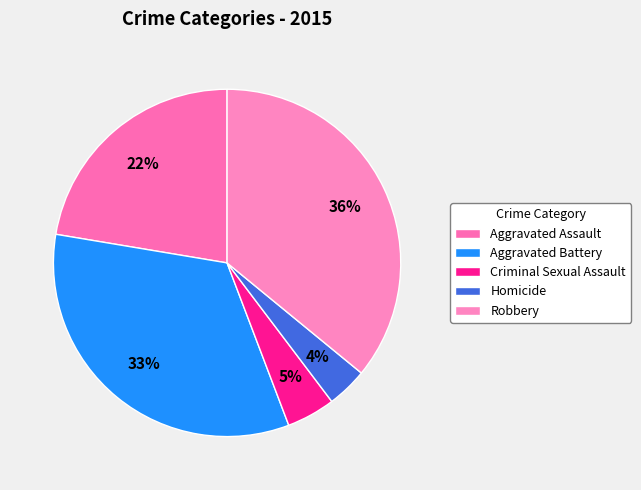

What portion of the pie excludes Criminal Sexual Assault?

95.5%